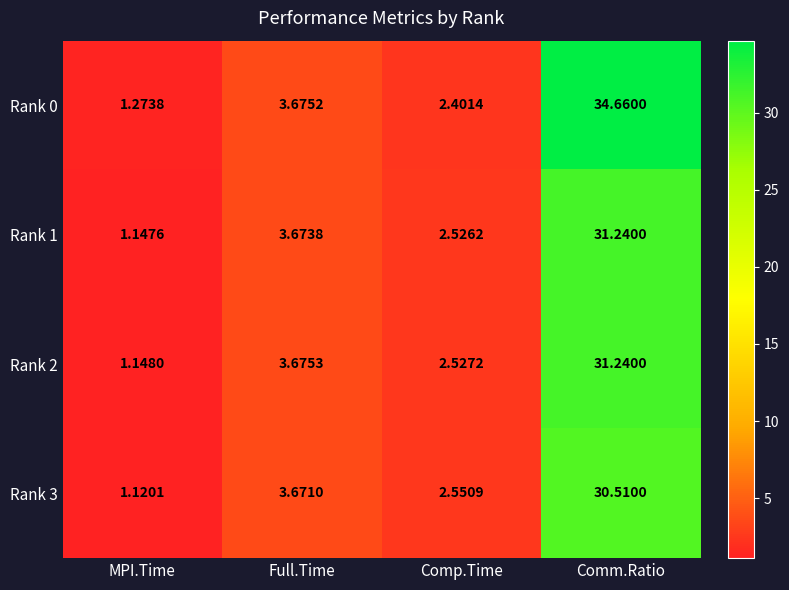

Where does the Rank 3 series first go above 3?

Full.Time